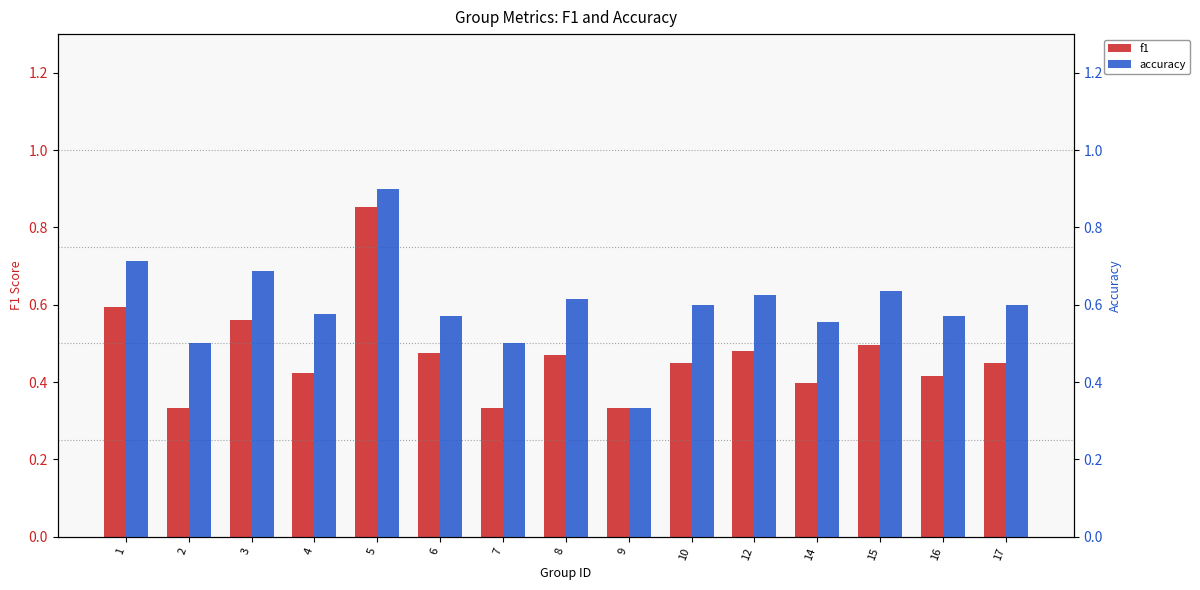

Rank the series at 1 from lowest to highest value.

f1, accuracy